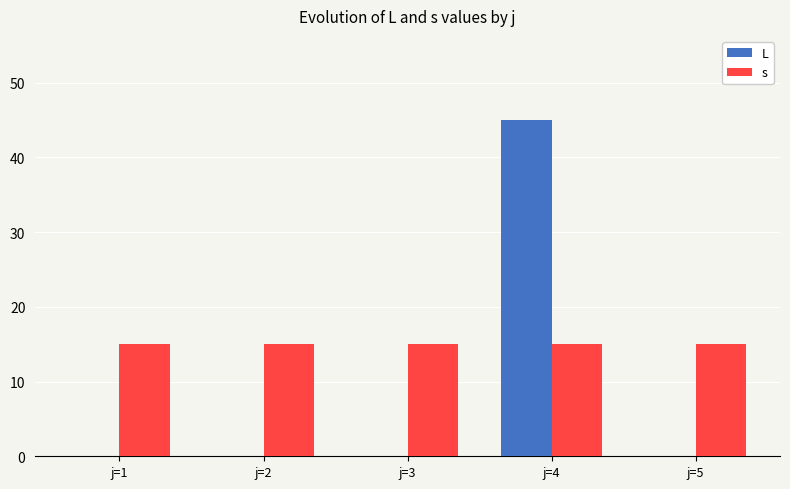

How many series are shown in this chart?

2